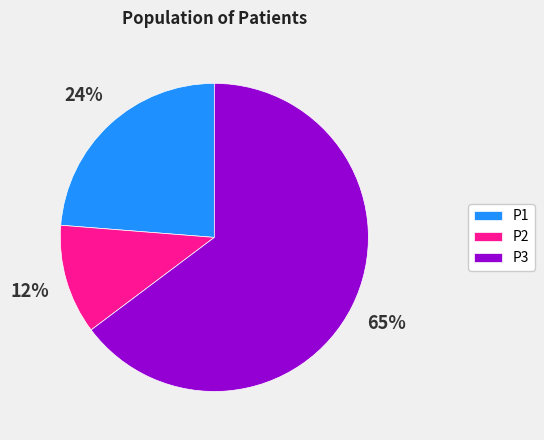

Is it true that P3 is 52% of the pie?

False